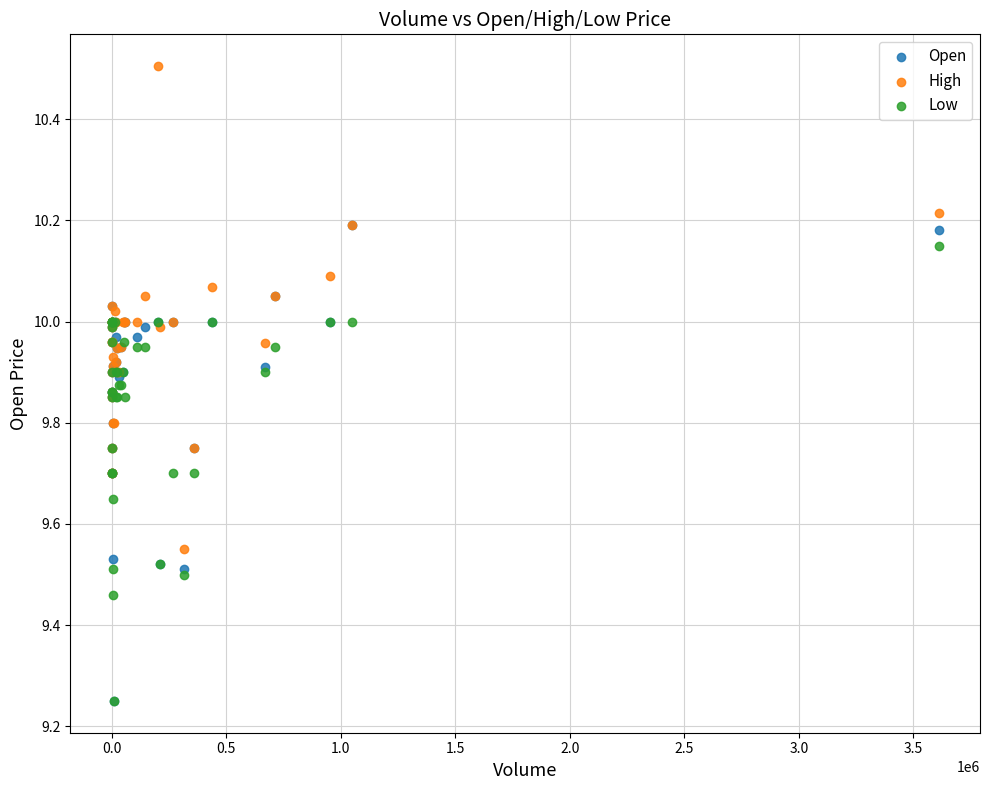

Which series has the widest spread of Y values?

High